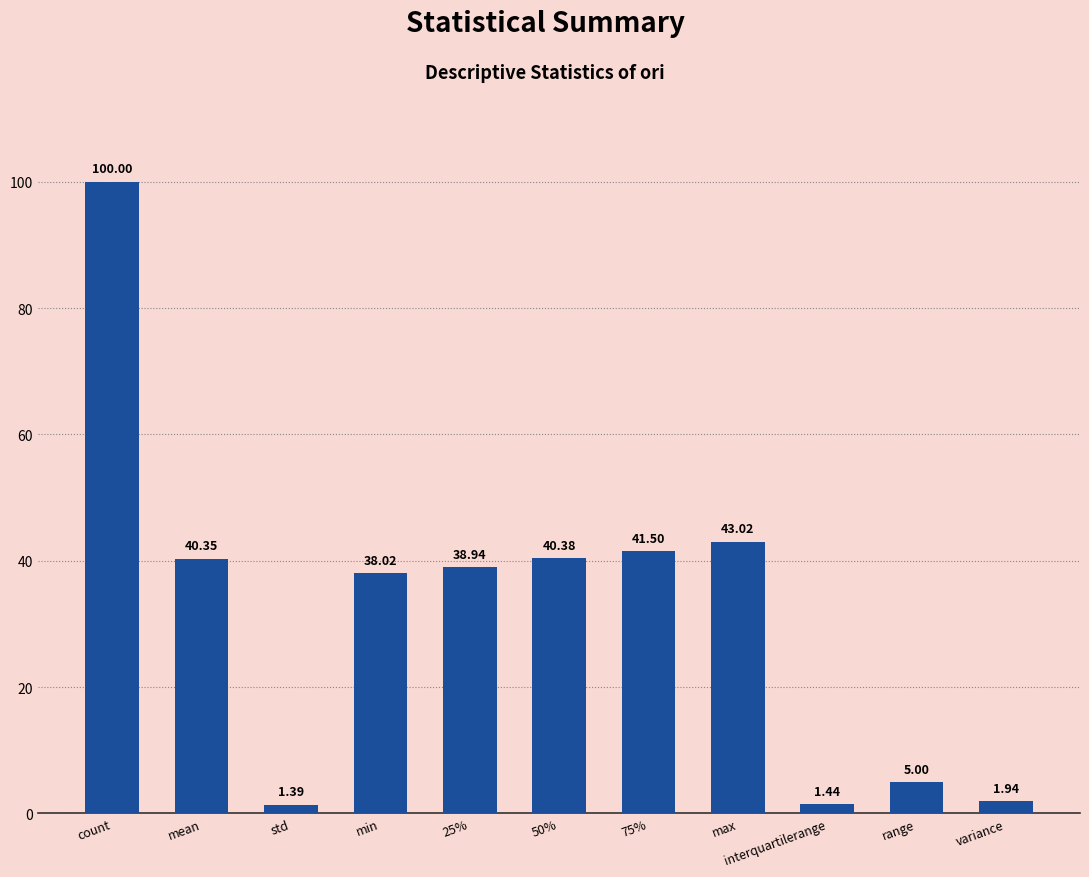

At which label is the value closest to 50?

max